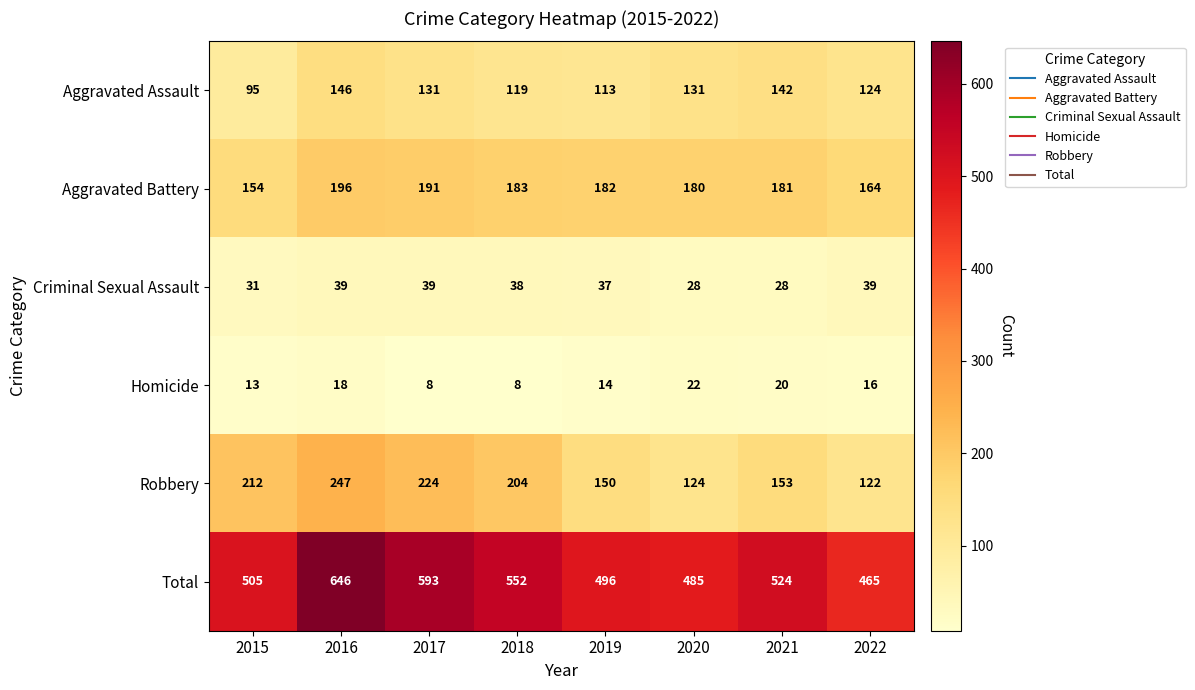

The Robbery series shows 215 at 2022. True or false?

False